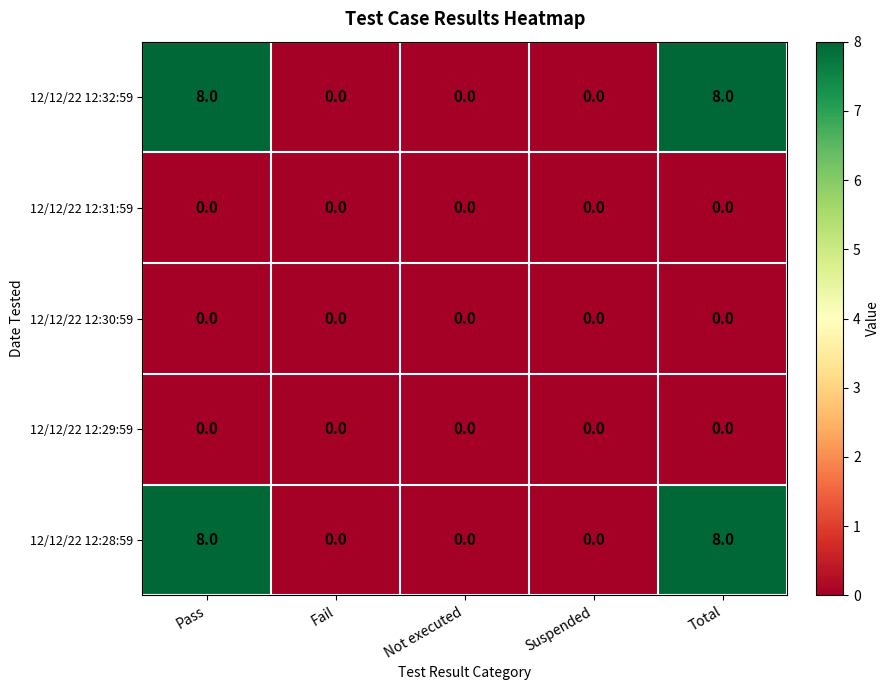

Is it true that 12/12/22 12:31:59 equals 0 at Suspended?

True